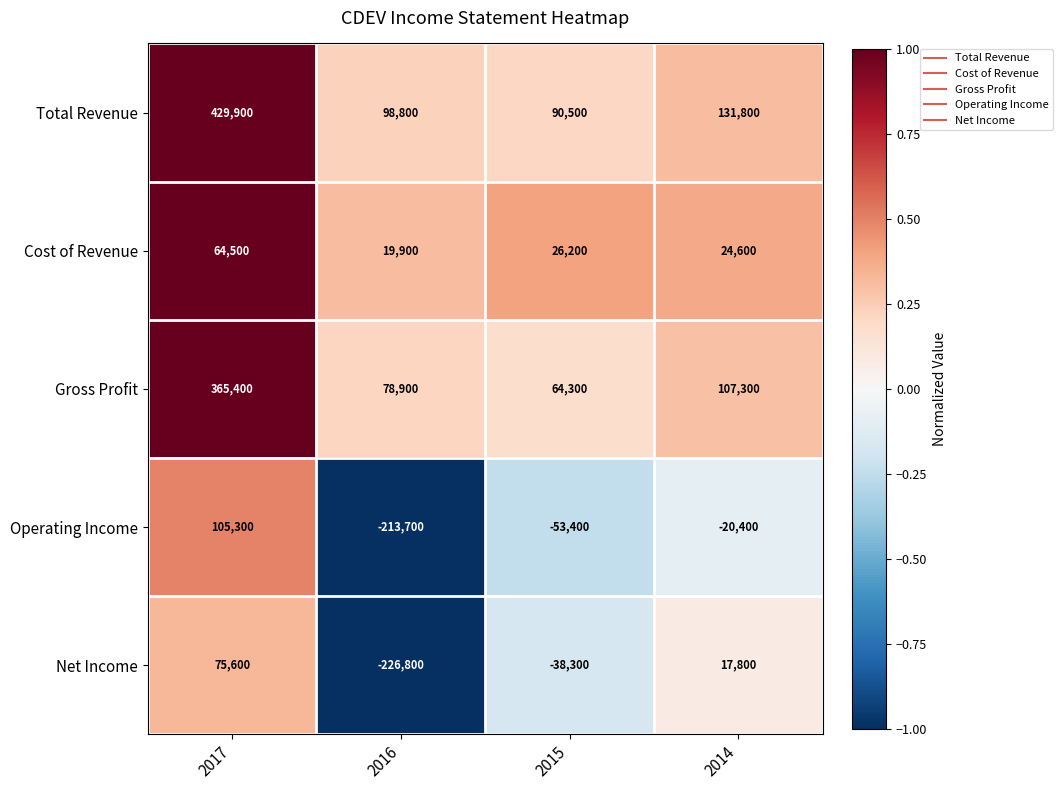

List the series in order of their peak value, lowest first.

Cost of Revenue, Net Income, Operating Income, Gross Profit, Total Revenue